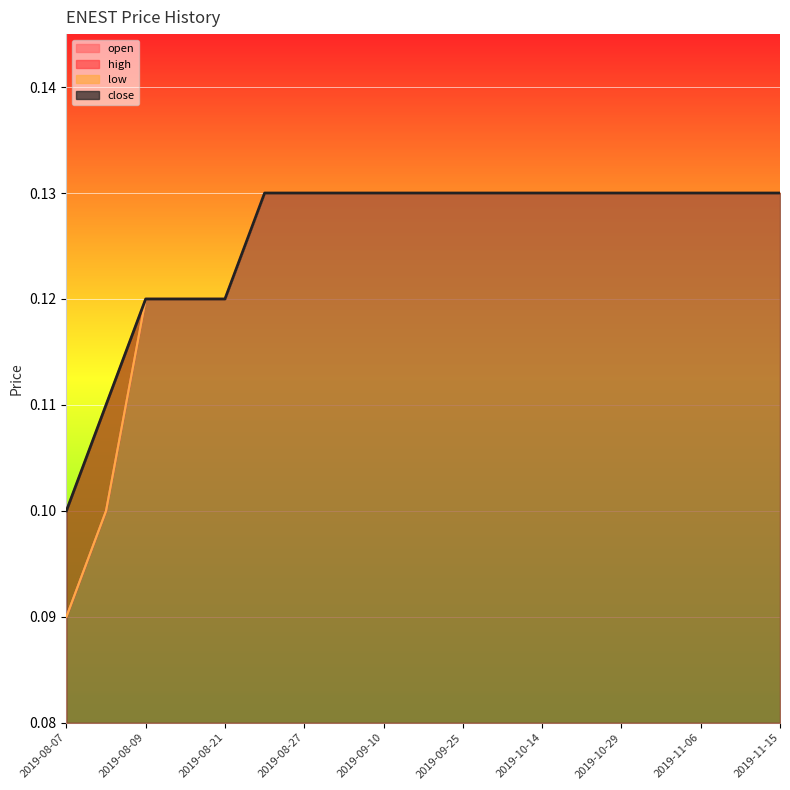

The open series shows 0.1 at 2019-08-27. True or false?

True